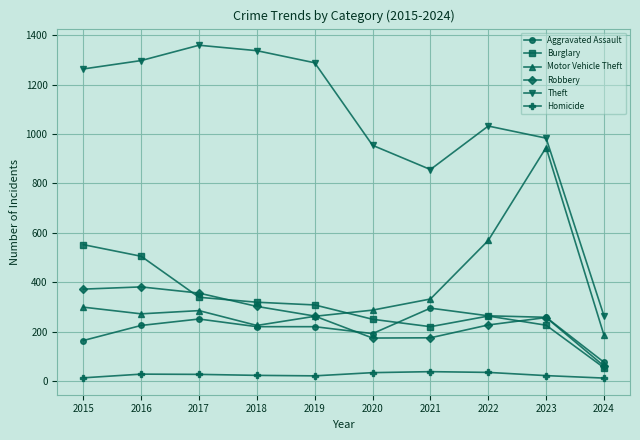

True or false: Theft and Homicide intersect in this chart.

False